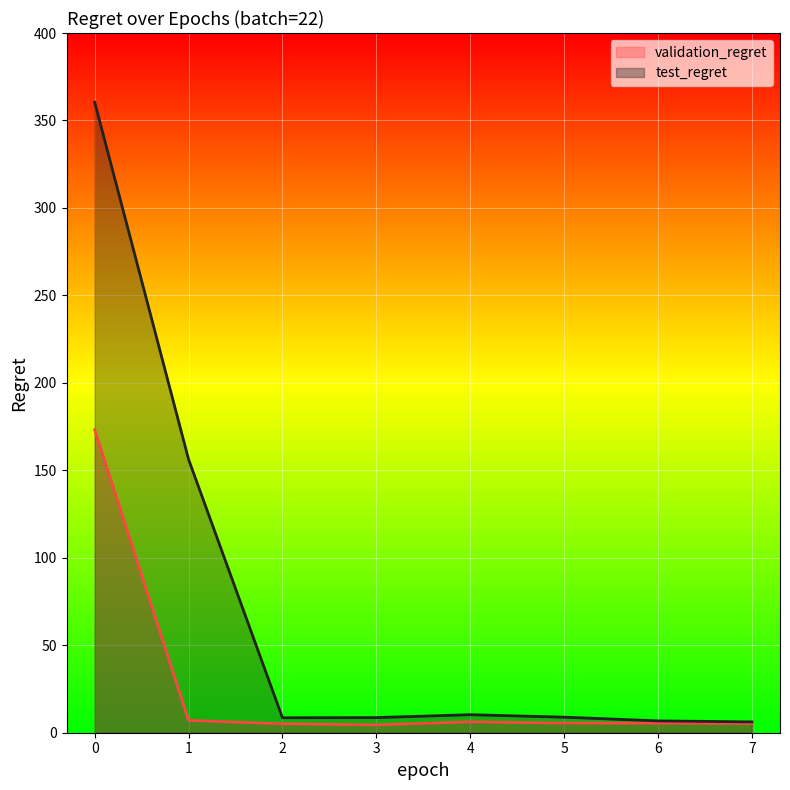

Rank the series by their maximum value, from lowest to highest.

validation_regret, test_regret